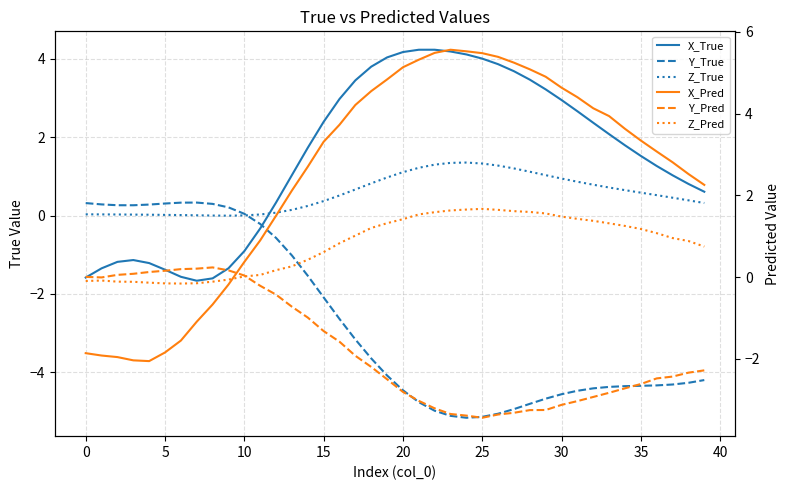

What value does the Y_Pred series have at 32?

-2.9